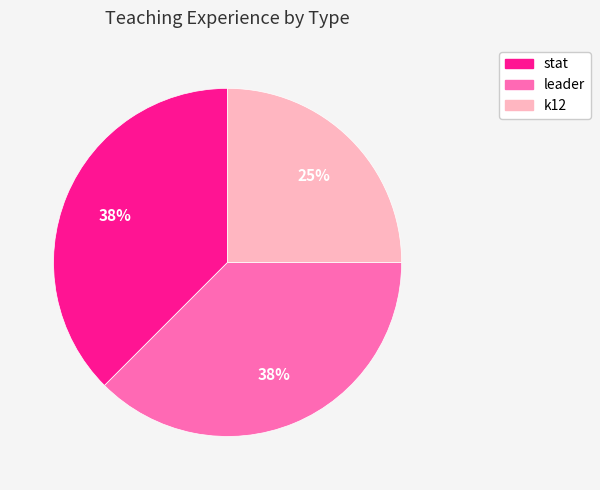

Which category has the smallest portion of the pie?

k12